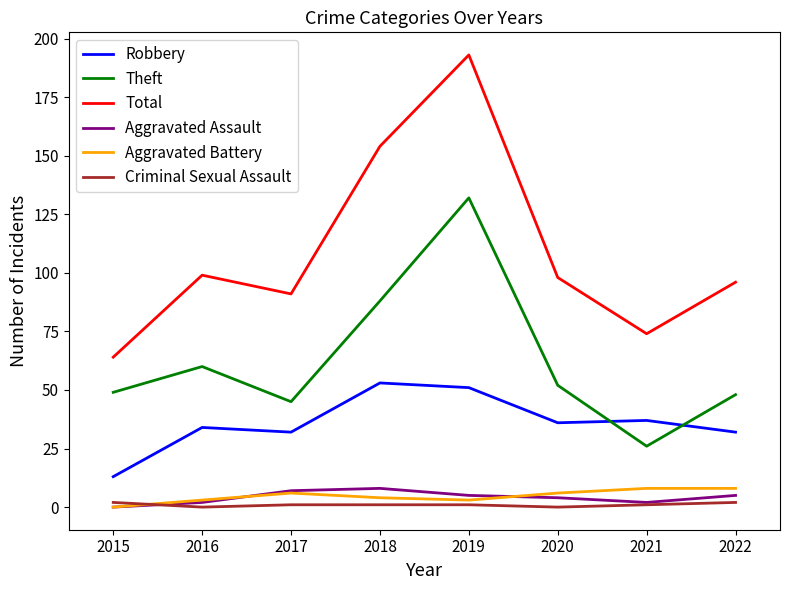

Which category has the highest value in the Robbery series?

2018